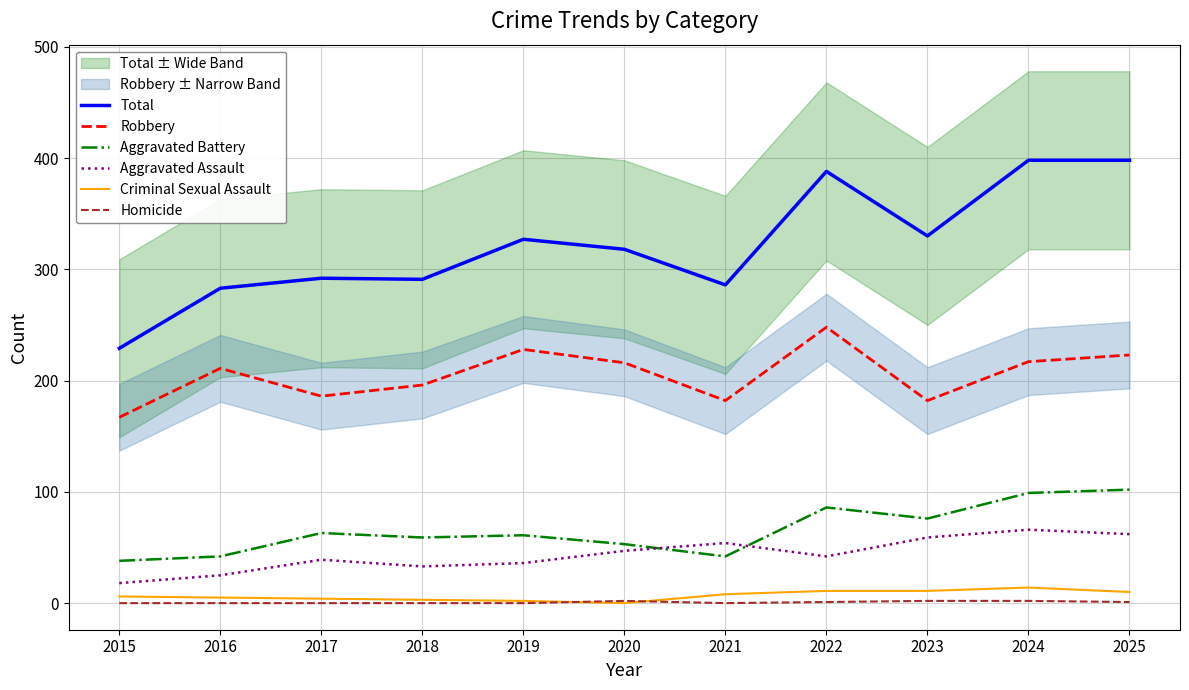

True or false: Homicide and Aggravated Battery cross at least once.

False